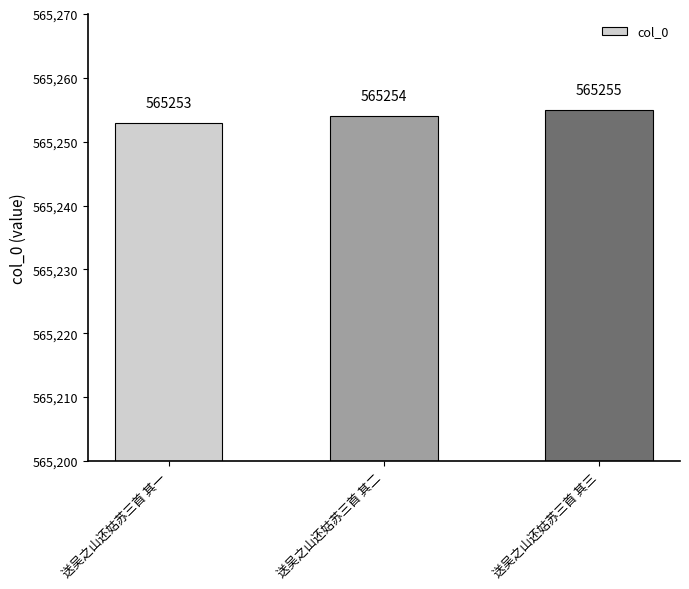

Where is the data nearest to the value 565254?

送吴之山还姑苏三首 其二